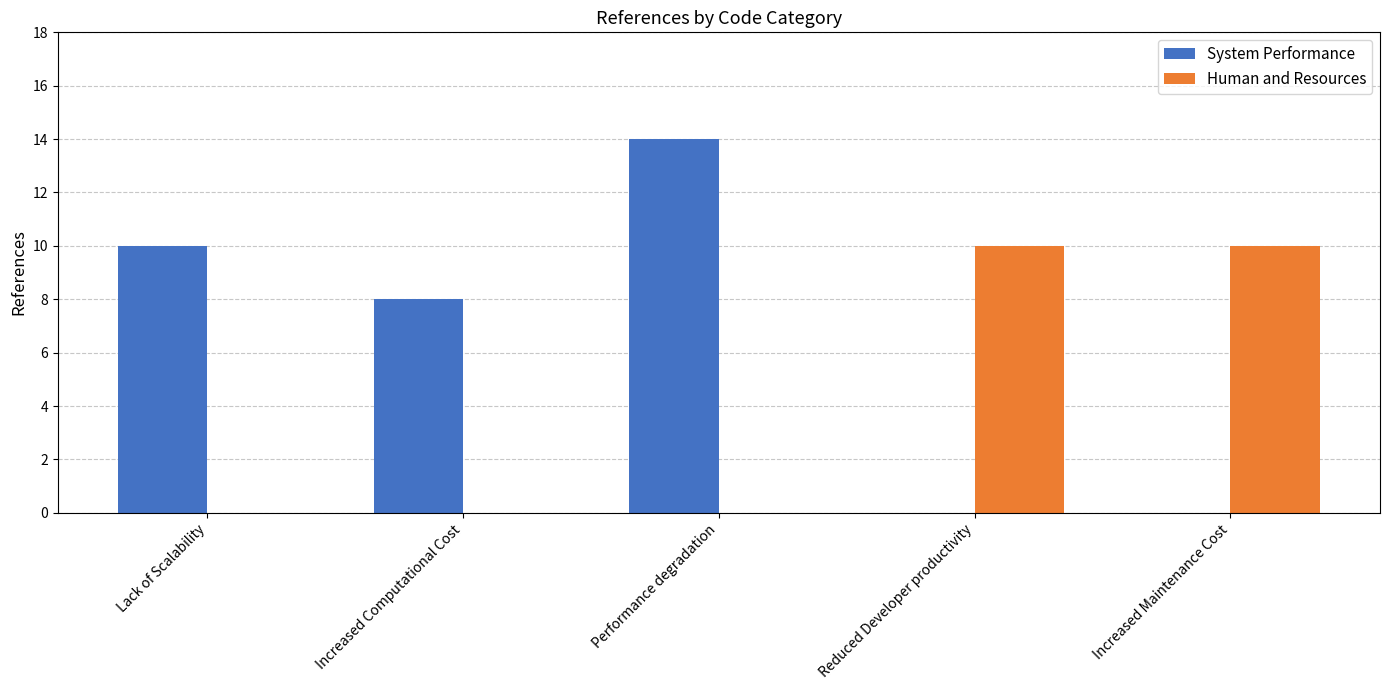

True or false: the data shows 8 at Performance degradation.

False